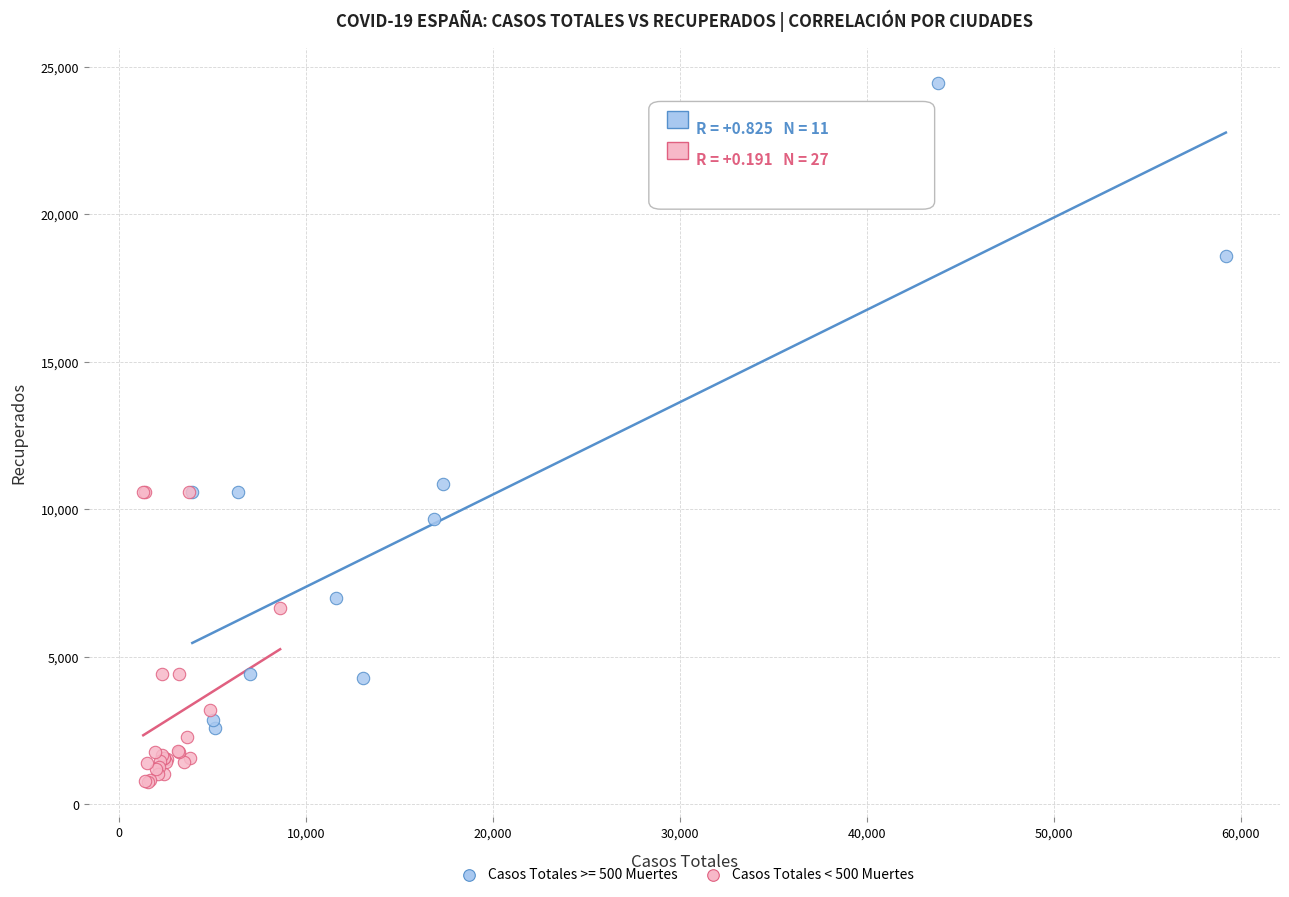

Which series has the widest spread of Y values?

Casos Totales >= 500 Muertes